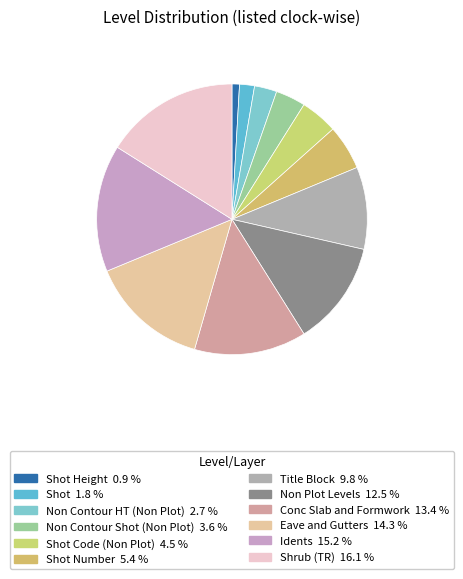

How many slices are in this pie chart?

12